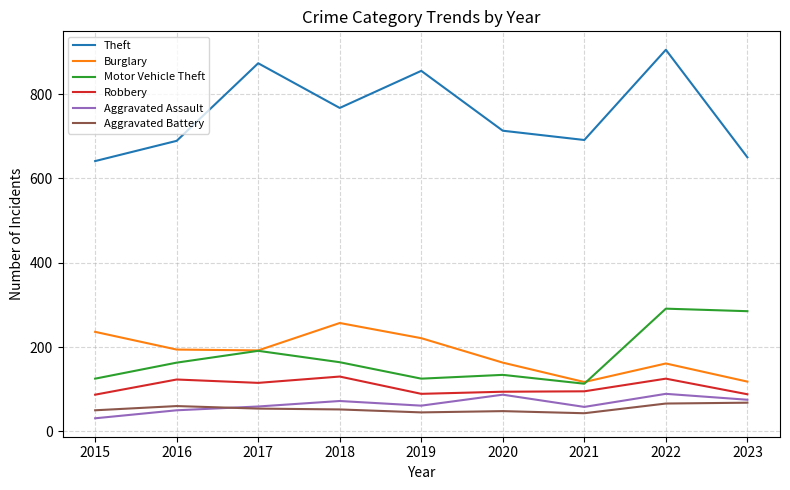

At which category does the chart reach its peak across all series?

2022